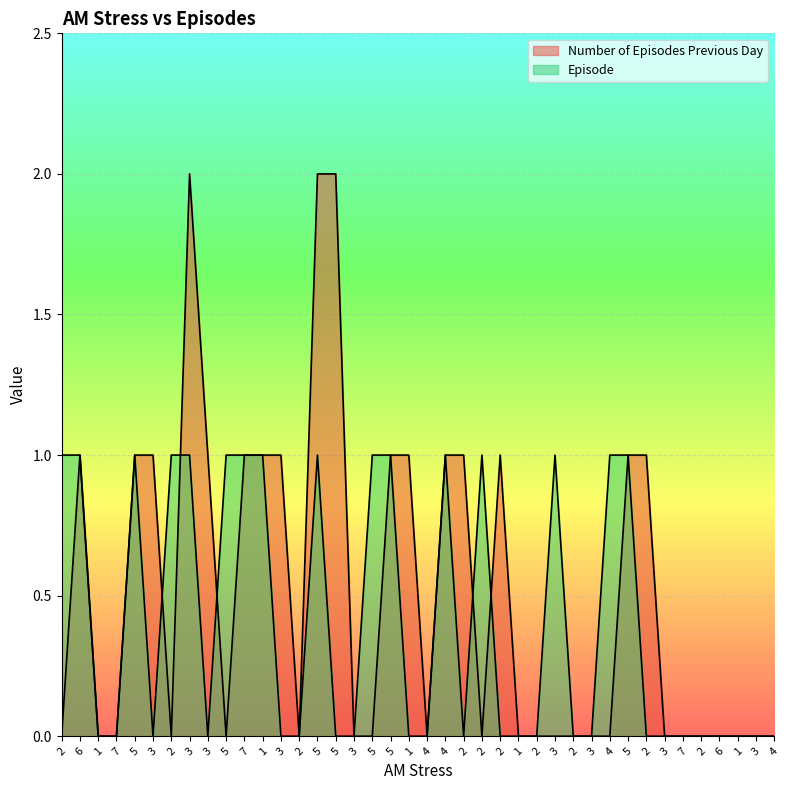

Reading left to right, extract all data points from this chart.

Number of Episodes Previous Day: 0	1	0	0	1	1	0	2	1	0	1	1	1	0	2	2	0	0	1	1	0	1	1	0	1	0	0	0	0	0	0	1	1	0	0	0	0	0	0	0
Episode: 1	1	0	0	1	0	1	1	0	1	1	1	0	0	1	0	0	1	1	0	0	1	0	1	0	0	0	1	0	0	1	1	0	0	0	0	0	0	0	0